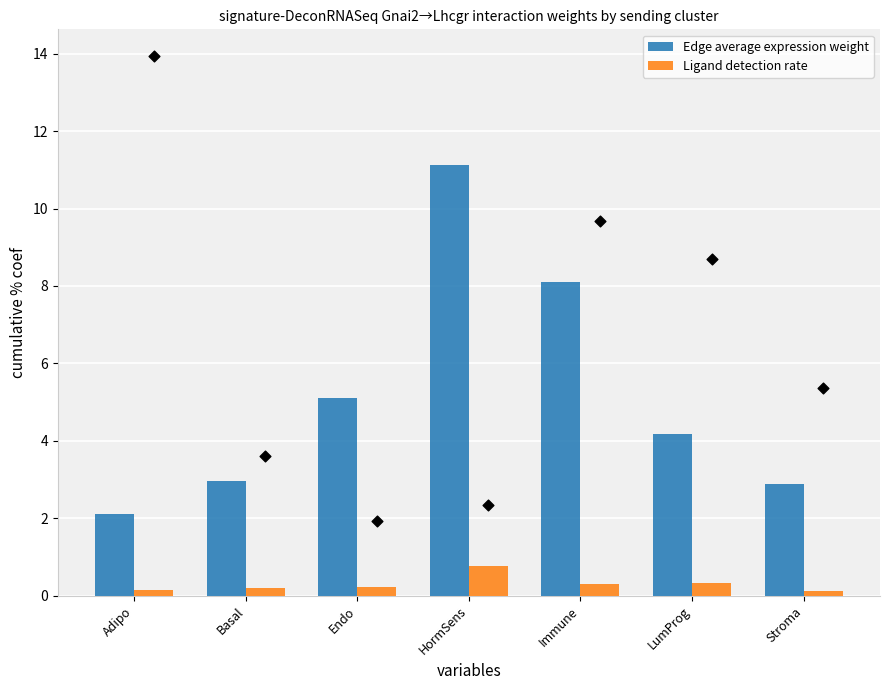

What are all the series names shown in the legend?

Edge average expression weight, Ligand detection rate